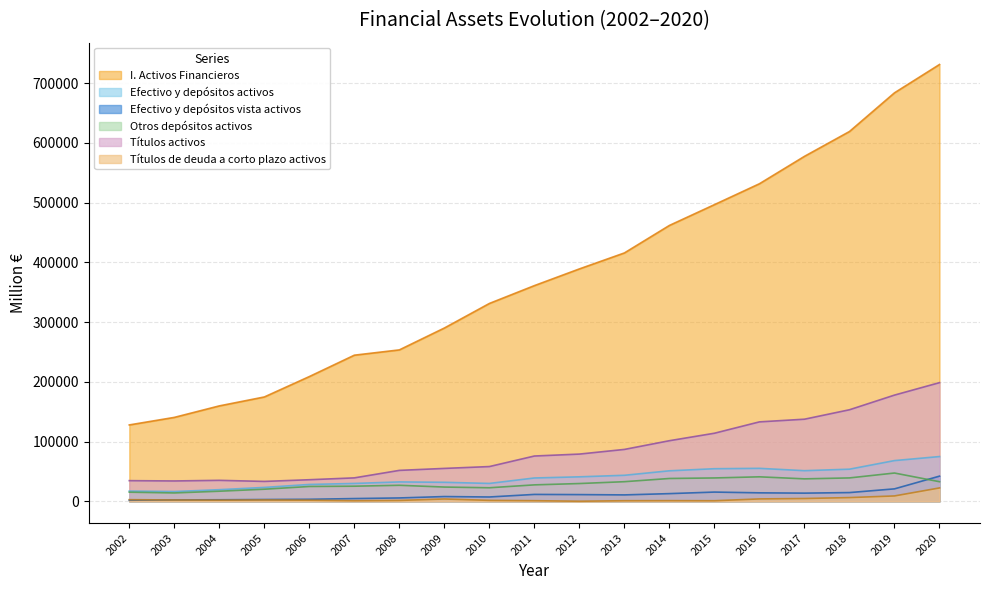

True or false: Otros depósitos activos and Efectivo y depósitos activos cross at least once.

False